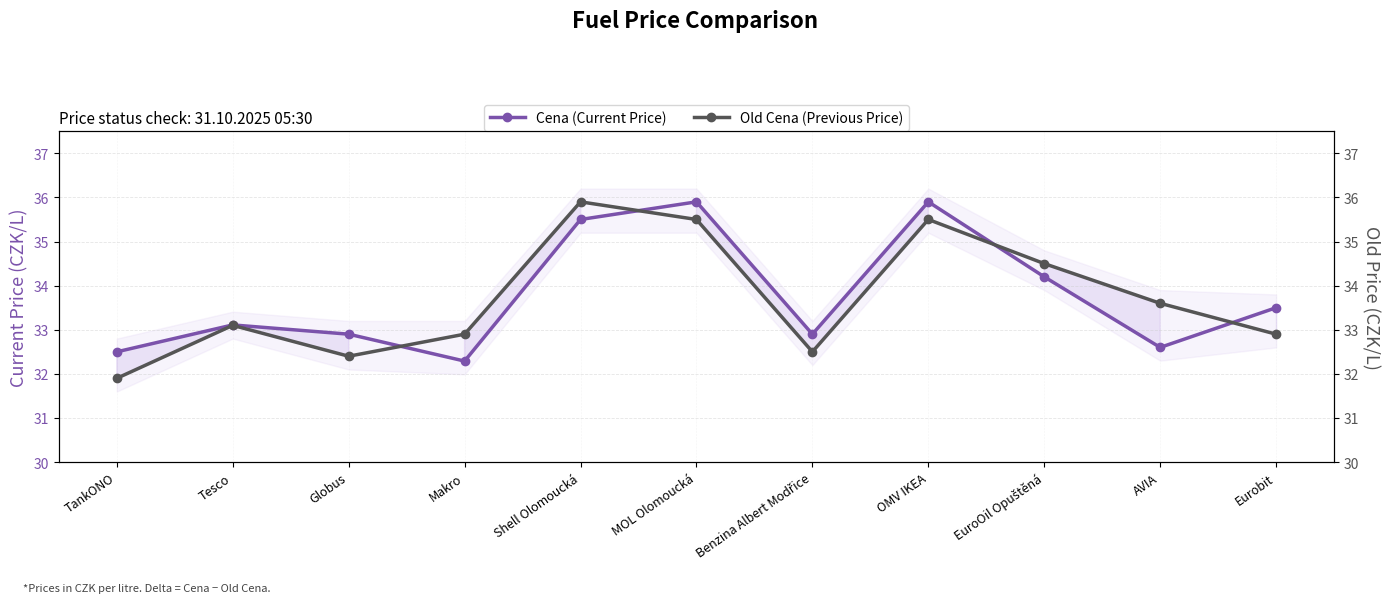

Is it true that Cena (Current Price) equals 10.5 at Shell Olomoucká?

False